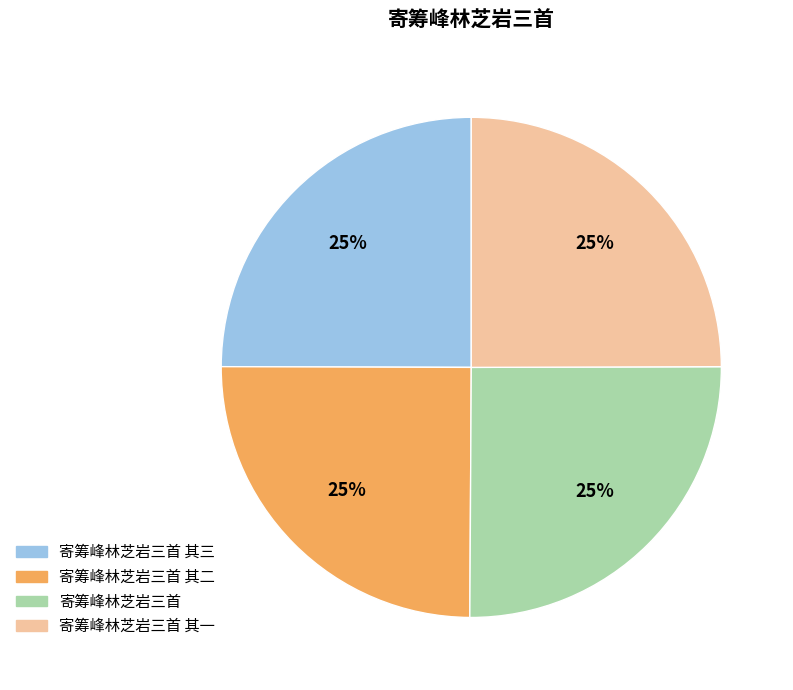

How many segments does this pie chart have?

4